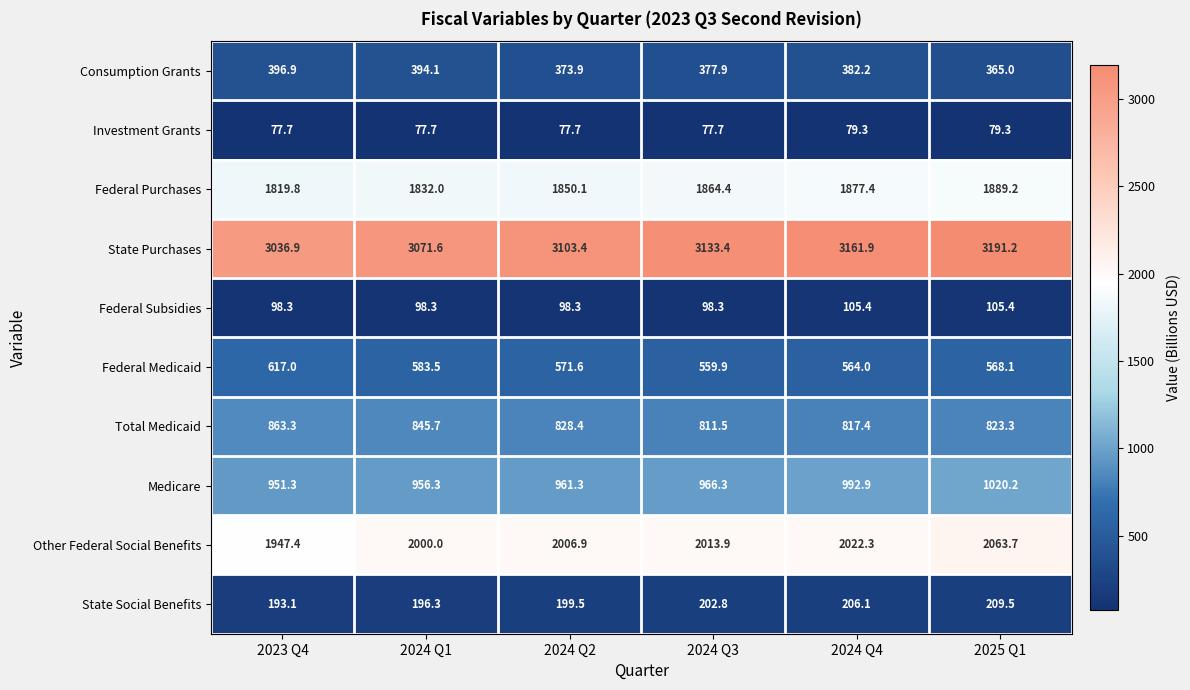

At how many categories does at least one series exceed 1424?

6